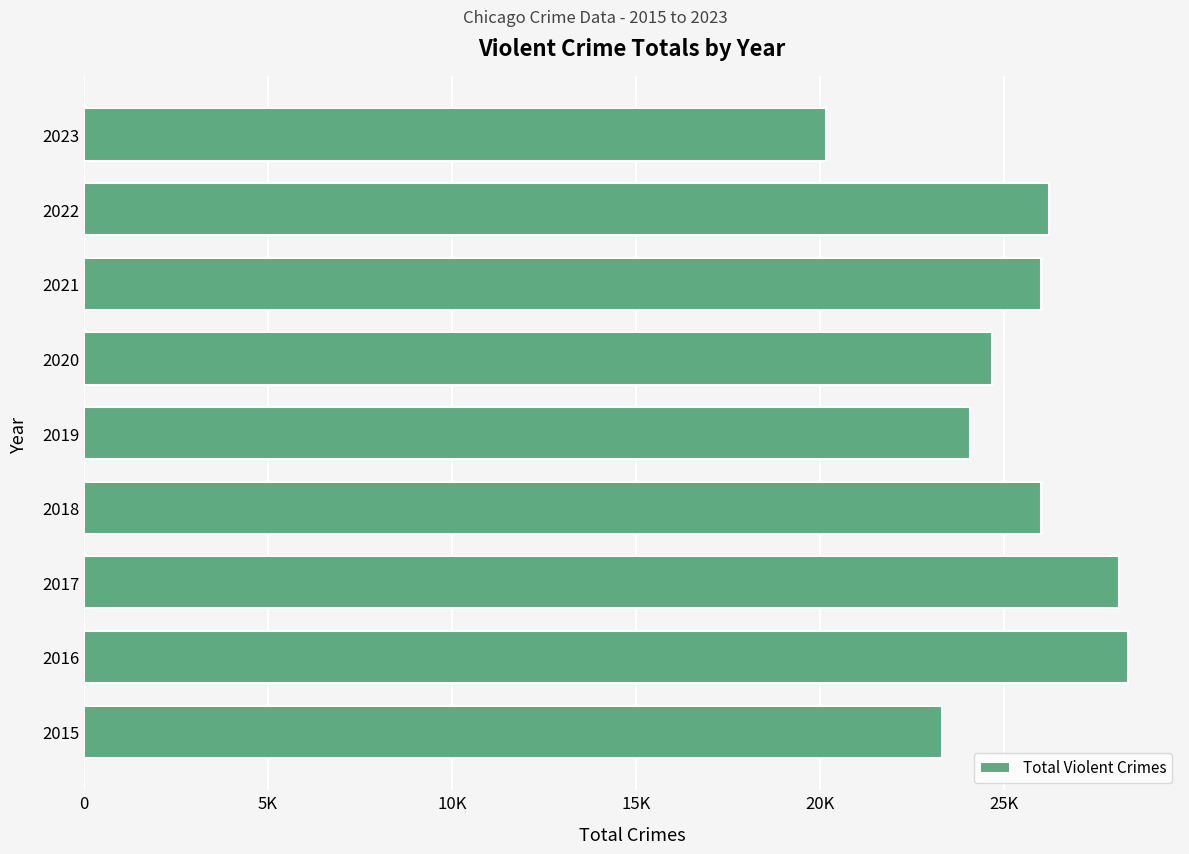

Are the bars horizontal?

Yes